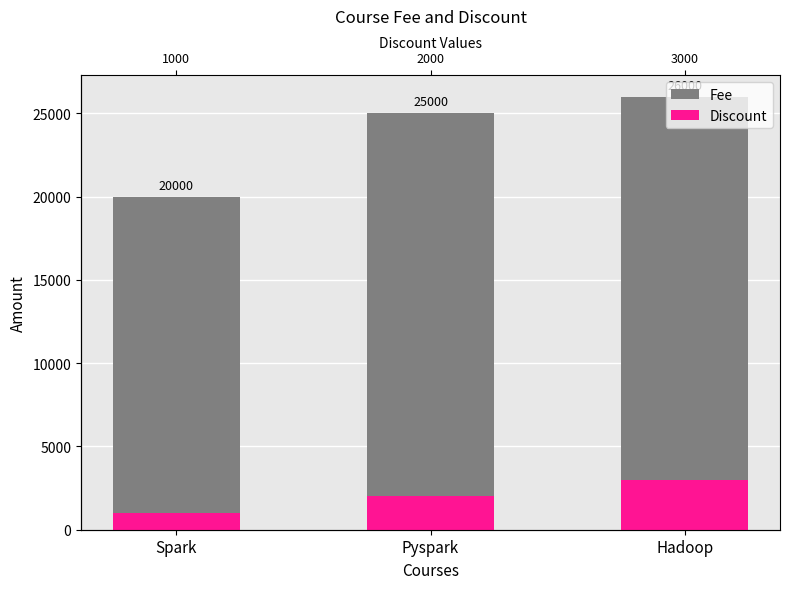

What position from the right is Pyspark?

2